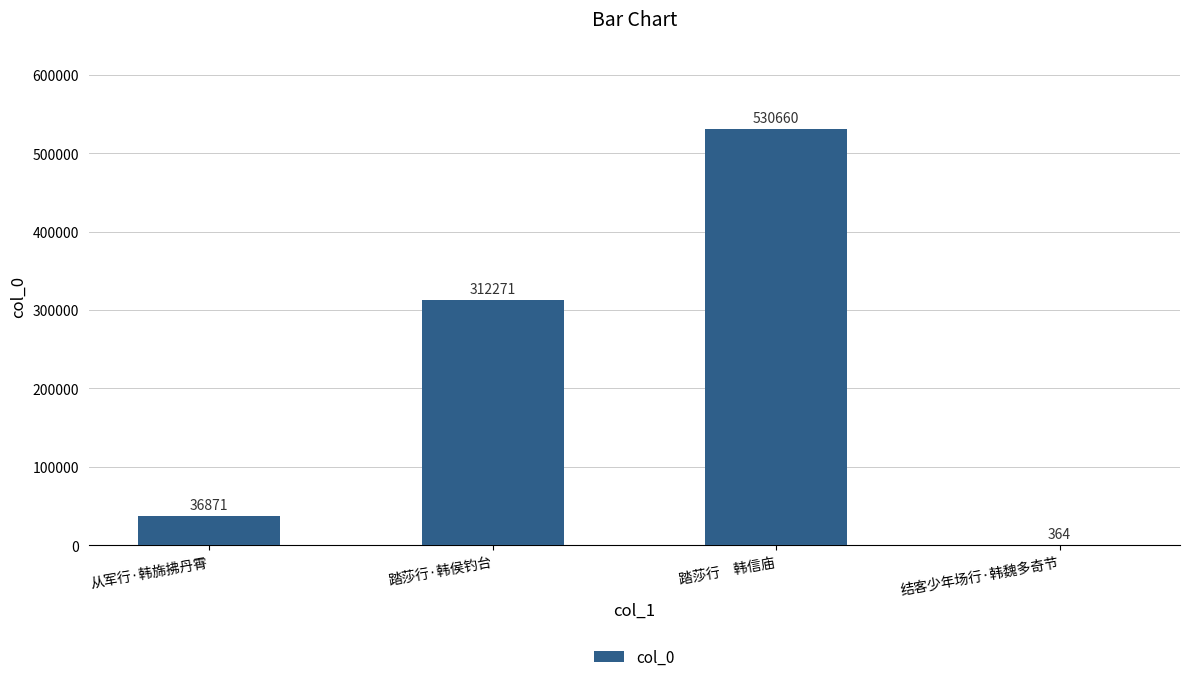

Reading left to right, list all the values displayed in this chart.

36871	312271	530660	364